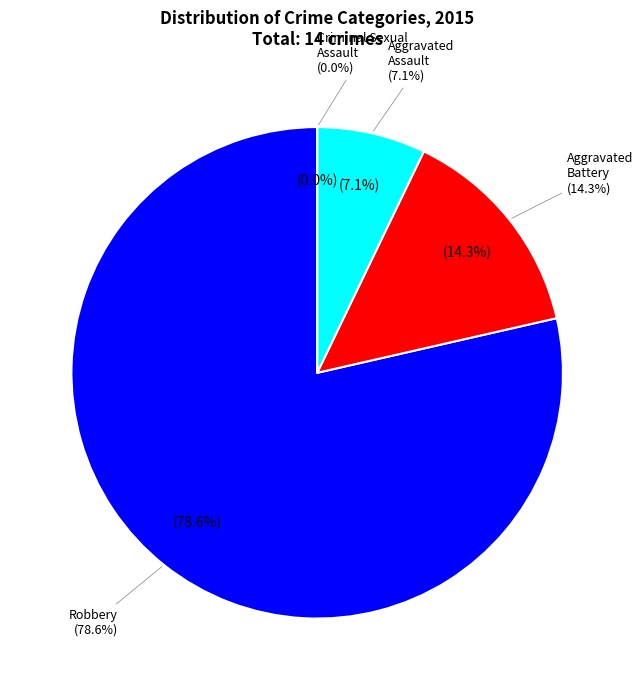

Which slice is the largest?

Robbery